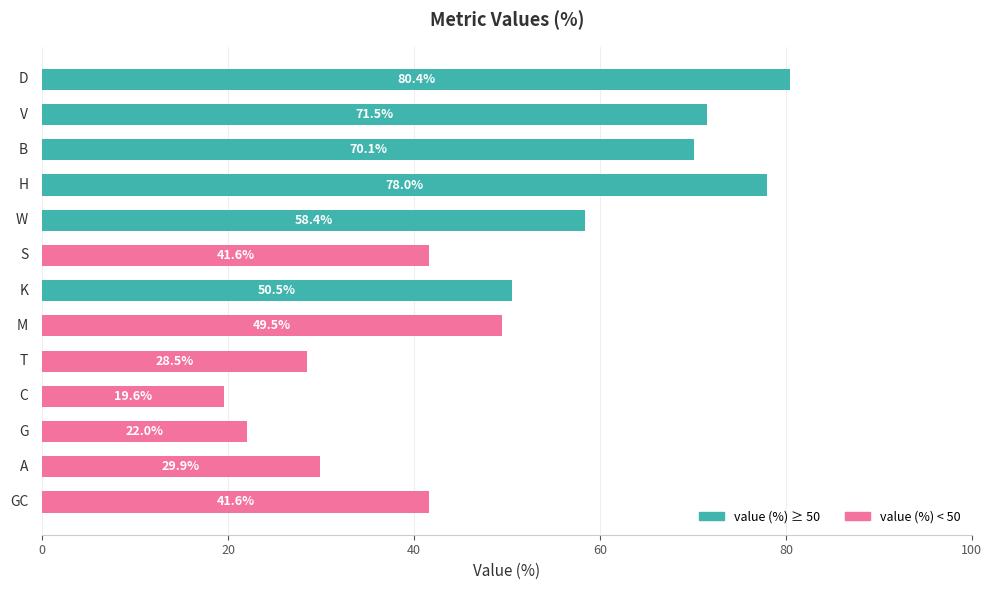

What is the average value?

49.4